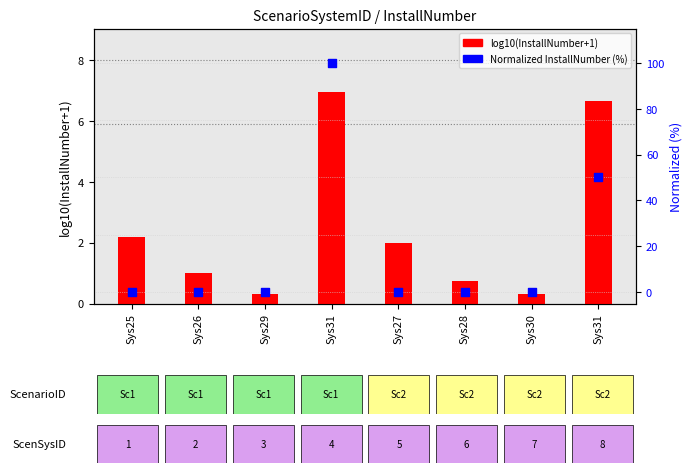

Which series has the largest total across all categories?

Normalized InstallNumber (%)